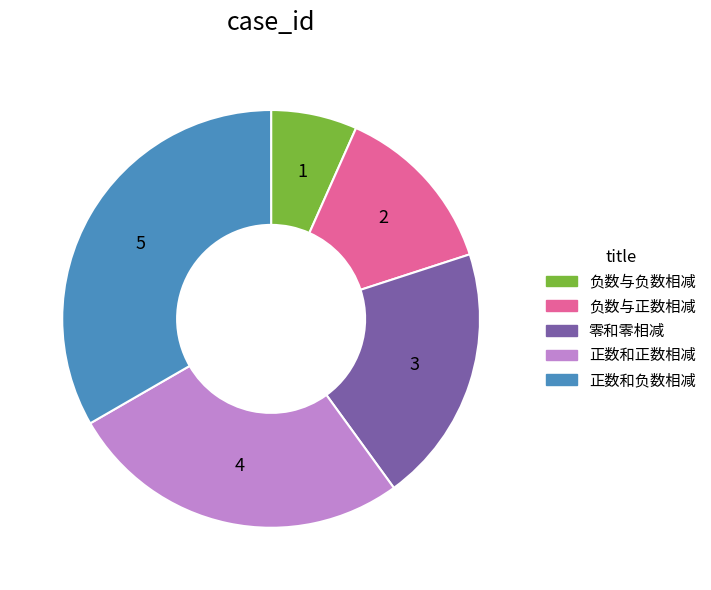

Does any single category account for the majority?

No